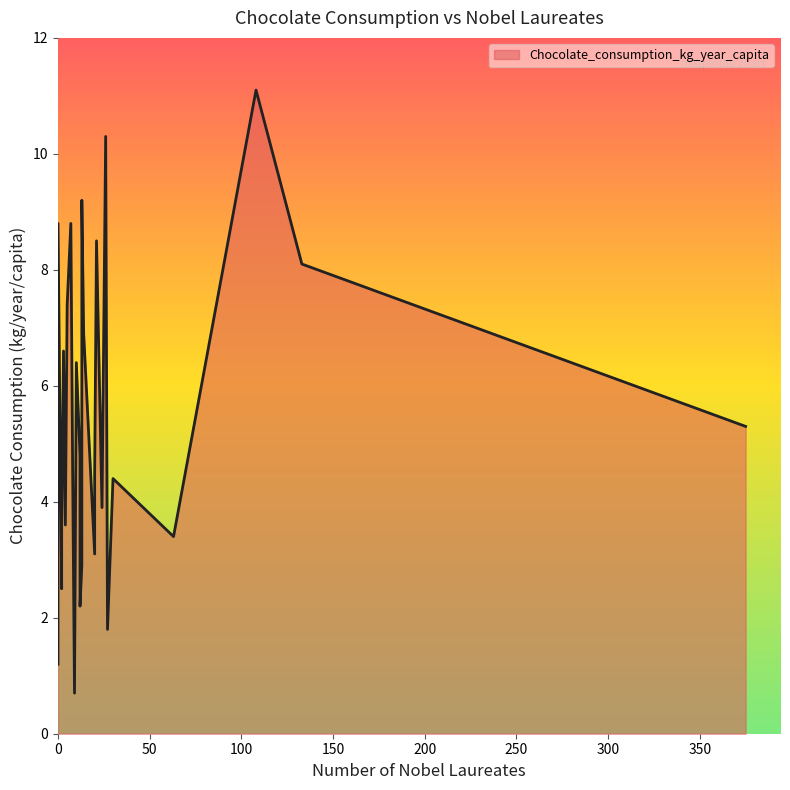

What is the minimum value shown in the chart?

0.7